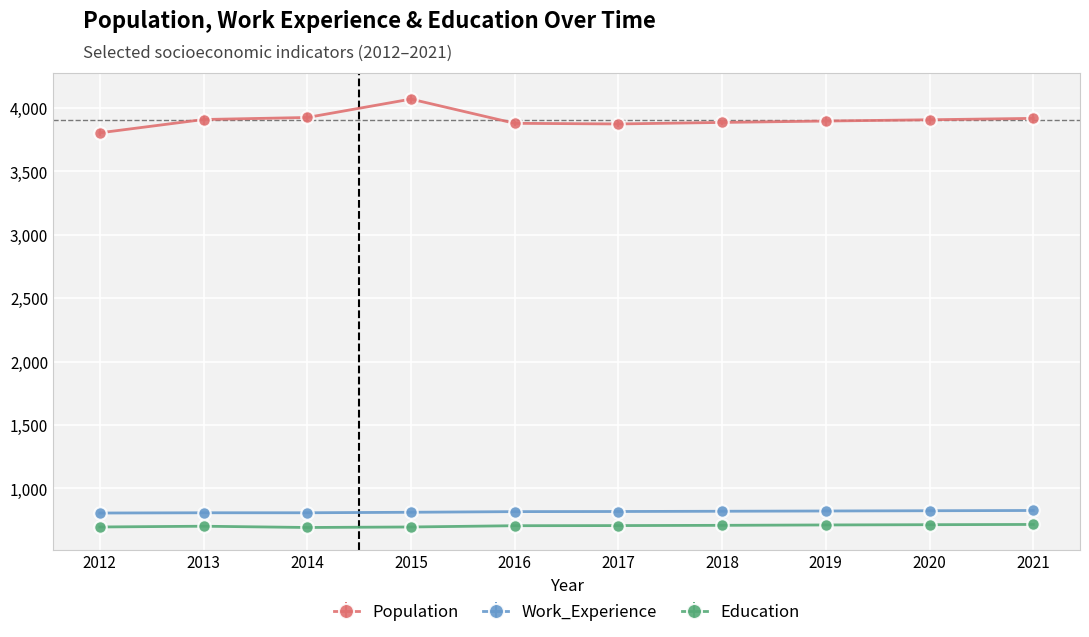

True or false: Work_Experience and Population cross at least once.

False